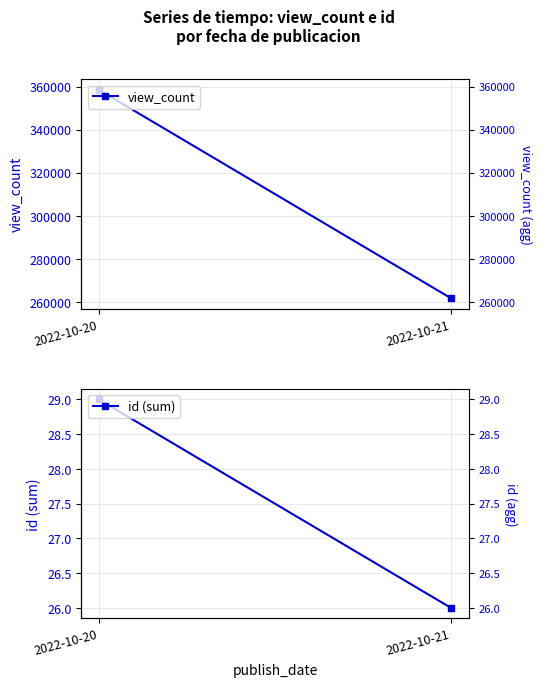

Where is view_count nearest to the value 310133?

2022-10-21